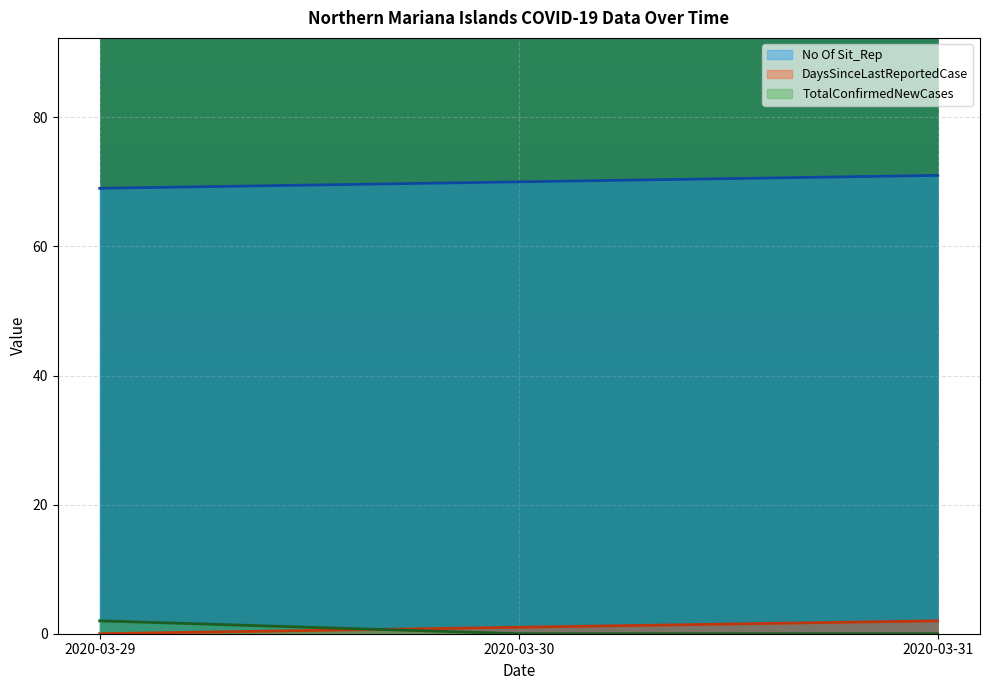

Which series has the largest range (max minus min)?

No Of Sit_Rep